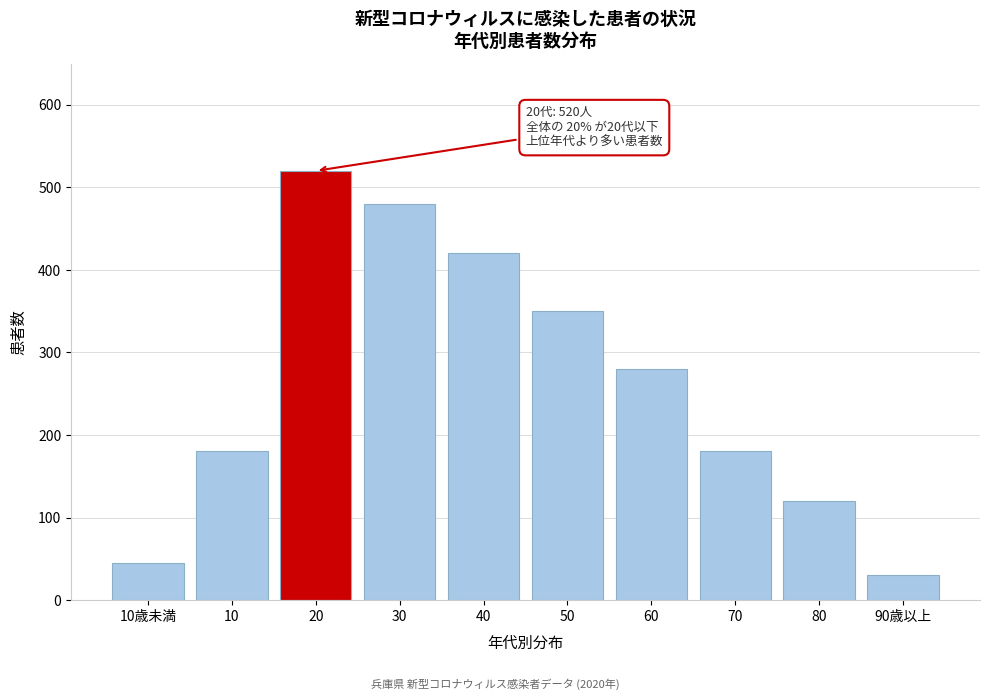

Reading left to right, what are all the values shown in this chart?

10歳未満=45	10=180	20=520	30=480	40=420	50=350	60=280	70=180	80=120	90歳以上=30